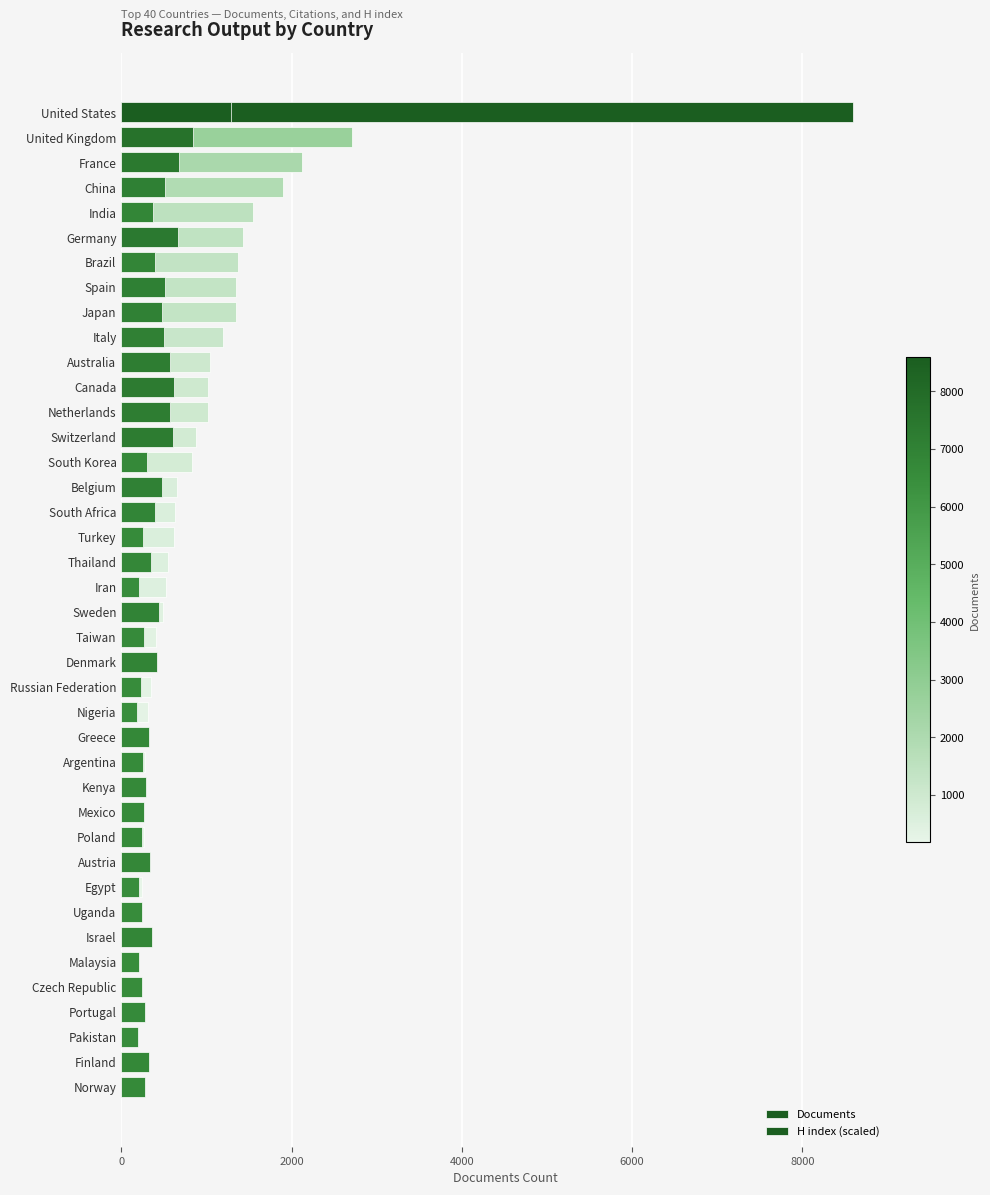

Are the bars horizontal?

Yes